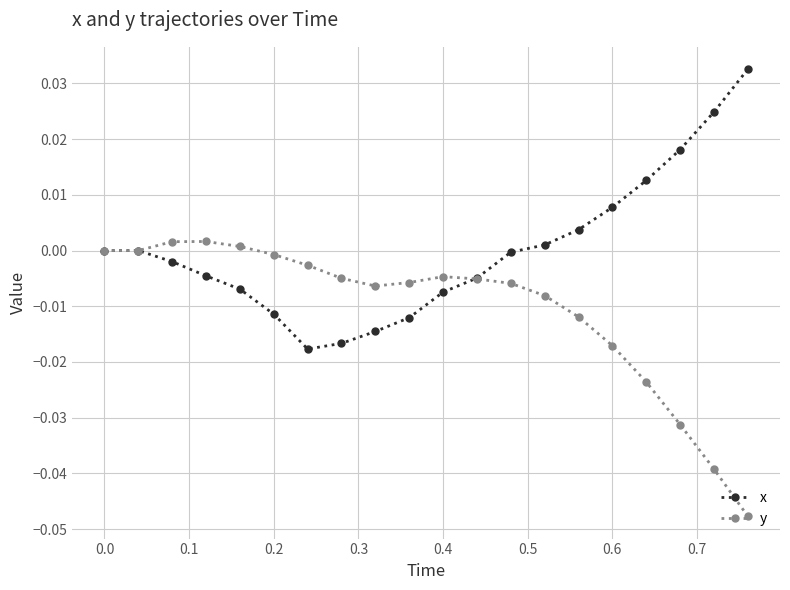

After their last crossing, which series has the higher values: y or x?

x